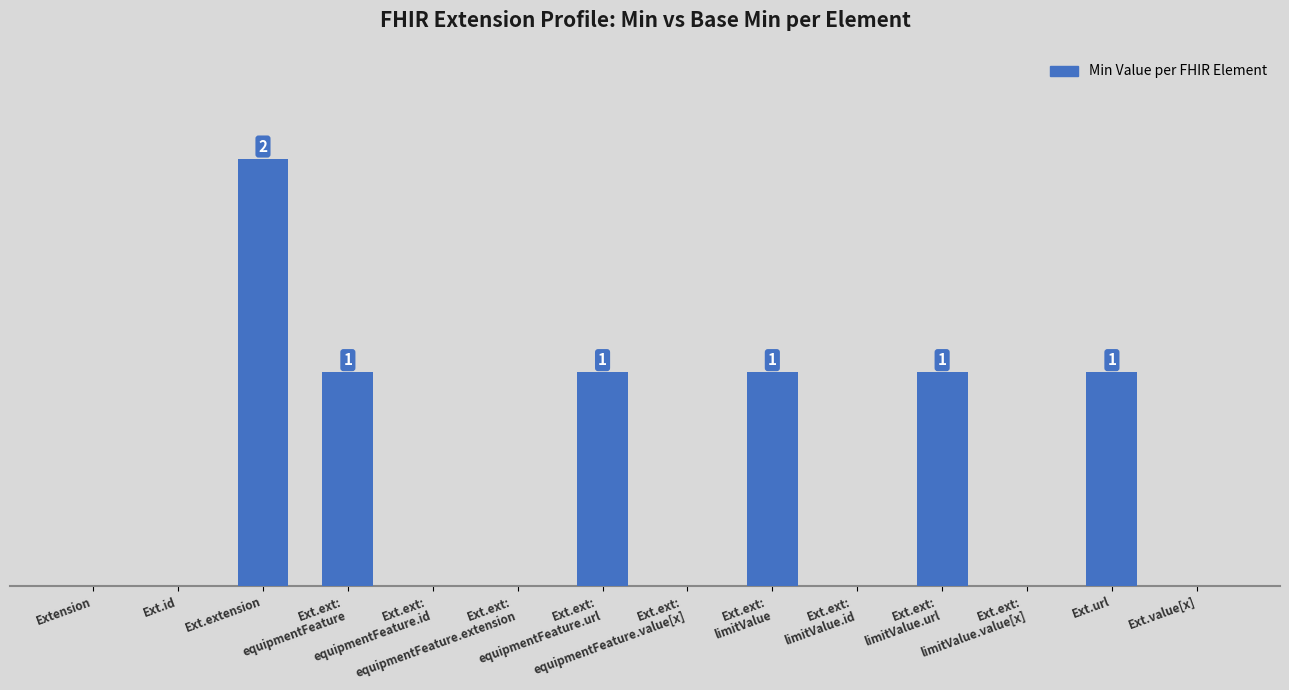

What is the difference between the values at Ext.value[x] and Ext.ext:
equipmentFeature.url?

1